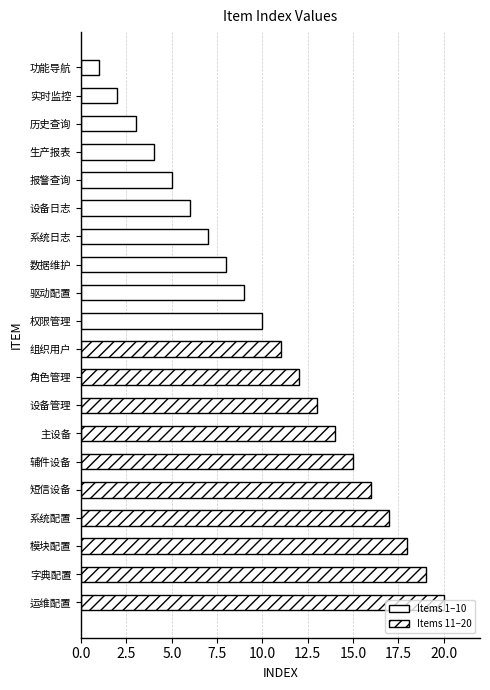

What is the difference between the maximum and minimum values?

19